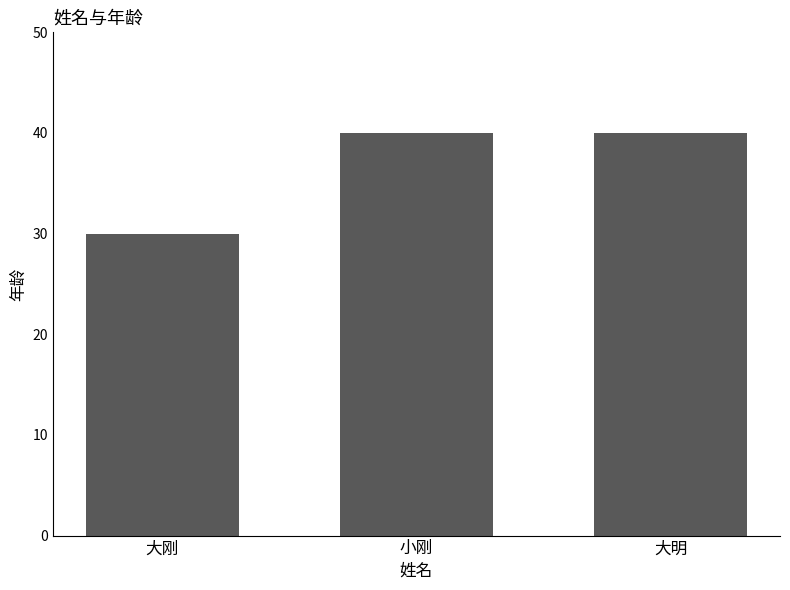

What is the difference between the maximum and minimum values?

10